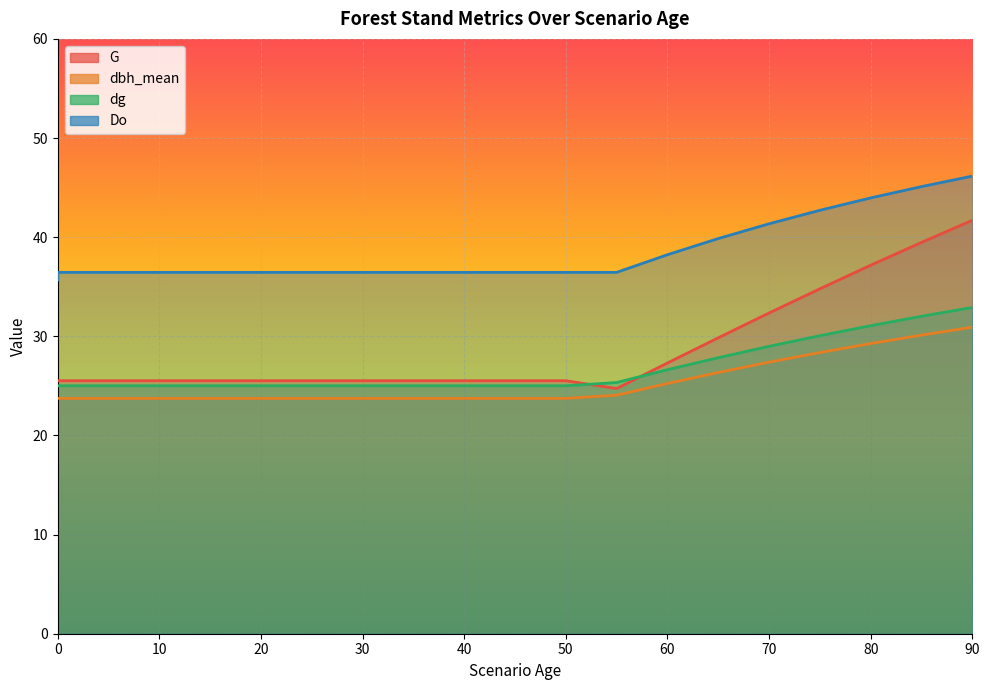

What is the value of the dg point at the 6th from the left?

25.0